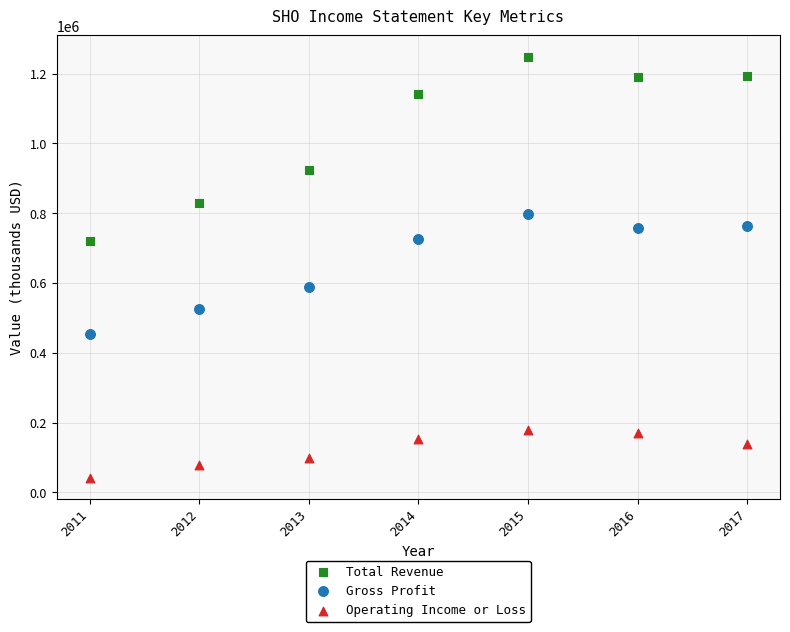

Across all series, what Y value is closest to 645950?

588900